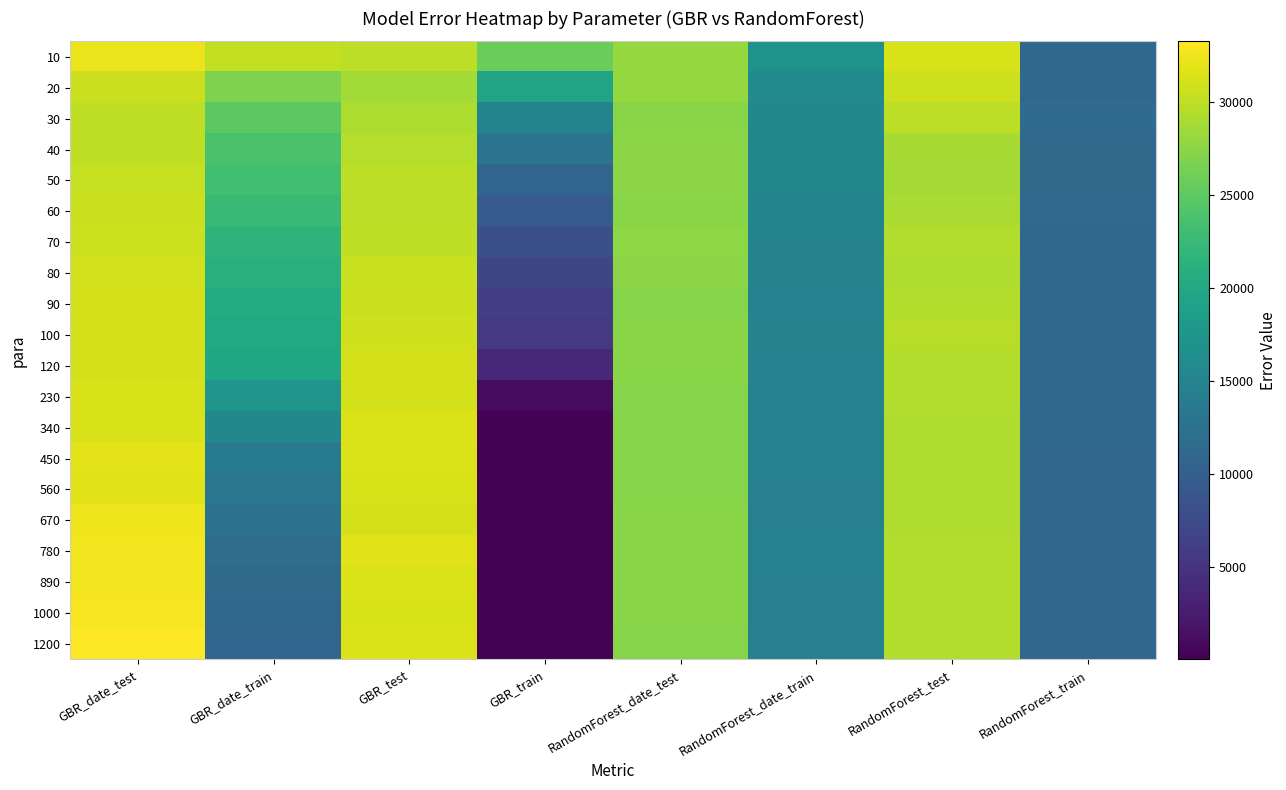

Reading left to right, extract all data points from this chart.

10: GBR_date_test=32256.1	GBR_date_train=30259.5	GBR_test=29984.3	GBR_train=25835.3	RandomForest_date_test=27945.3	RandomForest_date_train=16962.3	RandomForest_test=31265.6	RandomForest_train=11306.2
20: GBR_date_test=30612.2	GBR_date_train=26813.7	GBR_test=28595.7	GBR_train=19490.4	RandomForest_date_test=27972.2	RandomForest_date_train=15740.0	RandomForest_test=30713.8	RandomForest_train=11135.3
30: GBR_date_test=30079.7	GBR_date_train=24928.2	GBR_test=29159.8	GBR_train=15005.7	RandomForest_date_test=27361.9	RandomForest_date_train=15420.9	RandomForest_test=30008.1	RandomForest_train=11632.4
40: GBR_date_test=30023.2	GBR_date_train=23750.3	GBR_test=29516.5	GBR_train=12642.1	RandomForest_date_test=27482.1	RandomForest_date_train=15239.4	RandomForest_test=28872.5	RandomForest_train=11479.5
50: GBR_date_test=30334.1	GBR_date_train=23144.8	GBR_test=29926.9	GBR_train=10885.8	RandomForest_date_test=27441.7	RandomForest_date_train=15223.3	RandomForest_test=28810.2	RandomForest_train=11500.4
60: GBR_date_test=30583.8	GBR_date_train=22475.8	GBR_test=29943.9	GBR_train=9496.5	RandomForest_date_test=27375.3	RandomForest_date_train=15004.1	RandomForest_test=29094.4	RandomForest_train=11347.4
70: GBR_date_test=30794.2	GBR_date_train=21689.6	GBR_test=30134.4	GBR_train=8128.0	RandomForest_date_test=27597.7	RandomForest_date_train=14924.0	RandomForest_test=29436.7	RandomForest_train=11296.5
80: GBR_date_test=31020.4	GBR_date_train=20952.4	GBR_test=30502.0	GBR_train=6938.2	RandomForest_date_test=27450.3	RandomForest_date_train=14876.3	RandomForest_test=29290.4	RandomForest_train=11292.5
90: GBR_date_test=31189.0	GBR_date_train=20502.8	GBR_test=30612.2	GBR_train=6148.1	RandomForest_date_test=27227.9	RandomForest_date_train=14741.1	RandomForest_test=29472.4	RandomForest_train=11238.4
100: GBR_date_test=31159.0	GBR_date_train=20144.3	GBR_test=30850.5	GBR_train=5473.0	RandomForest_date_test=27361.9	RandomForest_date_train=14837.8	RandomForest_test=29662.8	RandomForest_train=11227.2
120: GBR_date_test=31180.0	GBR_date_train=19549.7	GBR_test=31062.5	GBR_train=3892.3	RandomForest_date_test=27403.7	RandomForest_date_train=14757.0	RandomForest_test=29404.7	RandomForest_train=11128.6
230: GBR_date_test=31211.7	GBR_date_train=17350.1	GBR_test=31122.4	GBR_train=937.2	RandomForest_date_test=27214.9	RandomForest_date_train=14764.6	RandomForest_test=29427.1	RandomForest_train=11122.3
340: GBR_date_test=31308.7	GBR_date_train=15485.5	GBR_test=31551.8	GBR_train=237.9	RandomForest_date_test=27231.1	RandomForest_date_train=14661.1	RandomForest_test=29364.3	RandomForest_train=11048.3
450: GBR_date_test=31846.7	GBR_date_train=13880.7	GBR_test=31465.7	GBR_train=66.0	RandomForest_date_test=27198.5	RandomForest_date_train=14582.0	RandomForest_test=29273.3	RandomForest_train=11024.2
560: GBR_date_test=31745.1	GBR_date_train=13010.8	GBR_test=31277.1	GBR_train=19.6	RandomForest_date_test=27255.2	RandomForest_date_train=14545.6	RandomForest_test=29364.6	RandomForest_train=10978.5
670: GBR_date_test=32375.5	GBR_date_train=12466.7	GBR_test=31102.8	GBR_train=5.3	RandomForest_date_test=27418.7	RandomForest_date_train=14547.9	RandomForest_test=29357.3	RandomForest_train=10932.7
780: GBR_date_test=32649.2	GBR_date_train=11939.2	GBR_test=31745.1	GBR_train=1.5	RandomForest_date_test=27309.3	RandomForest_date_train=14572.4	RandomForest_test=29430.3	RandomForest_train=10972.6
890: GBR_date_test=32682.2	GBR_date_train=11558.1	GBR_test=31550.6	GBR_train=0.4	RandomForest_date_test=27312.5	RandomForest_date_train=14523.2	RandomForest_test=29454.6	RandomForest_train=11016.4
1000: GBR_date_test=32874.4	GBR_date_train=11255.3	GBR_test=31312.0	GBR_train=0.1	RandomForest_date_test=27315.0	RandomForest_date_train=14536.8	RandomForest_test=29420.1	RandomForest_train=10995.9
1200: GBR_date_test=33270.3	GBR_date_train=10845.7	GBR_test=31580.4	GBR_train=0.0	RandomForest_date_test=27292.0	RandomForest_date_train=14532.0	RandomForest_test=29481.3	RandomForest_train=10986.4